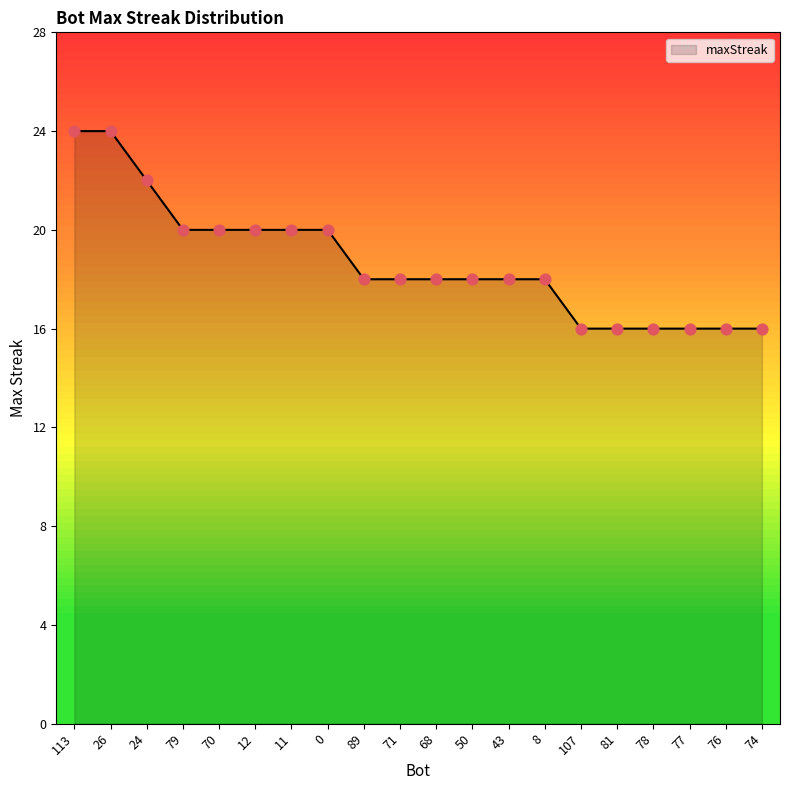

Between 113 and 8, which is larger?

113